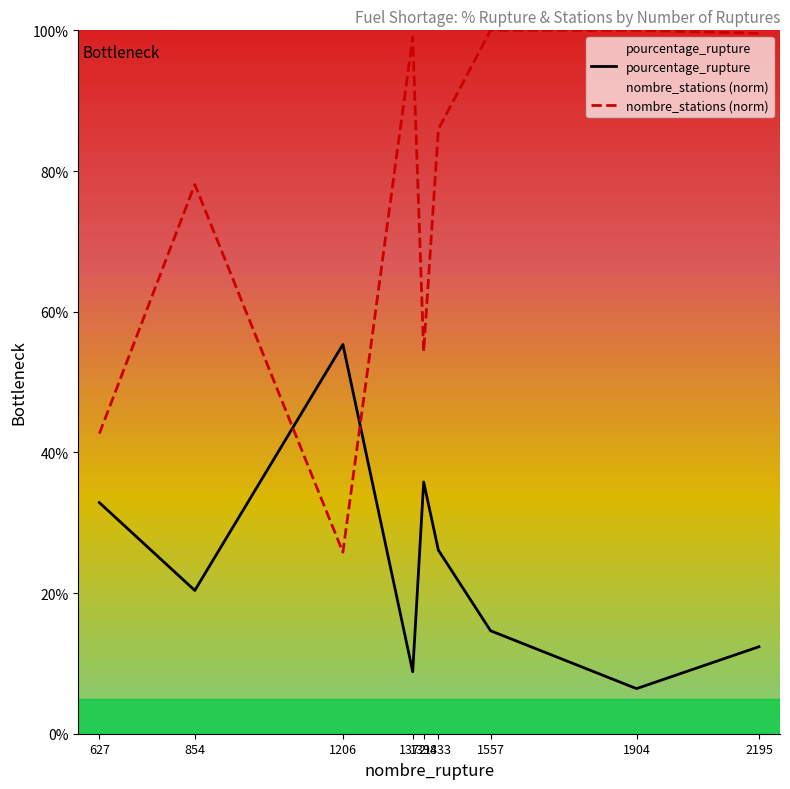

Which series has the widest spread of values?

nombre_stations (norm)